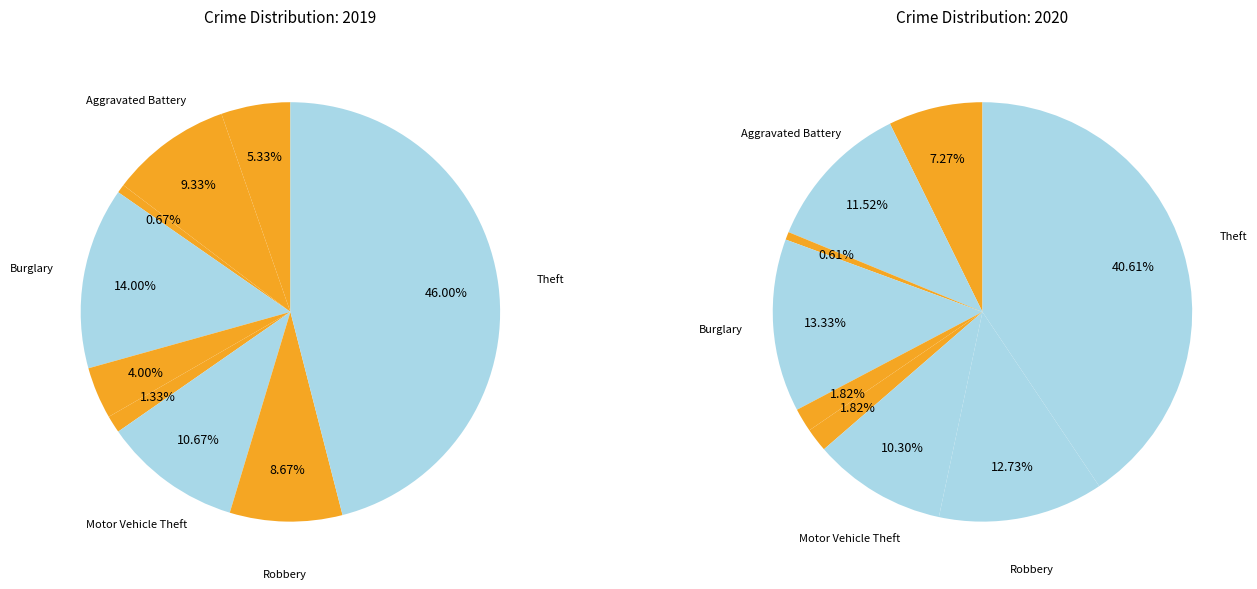

Is there any slice that represents more than half of the pie?

No